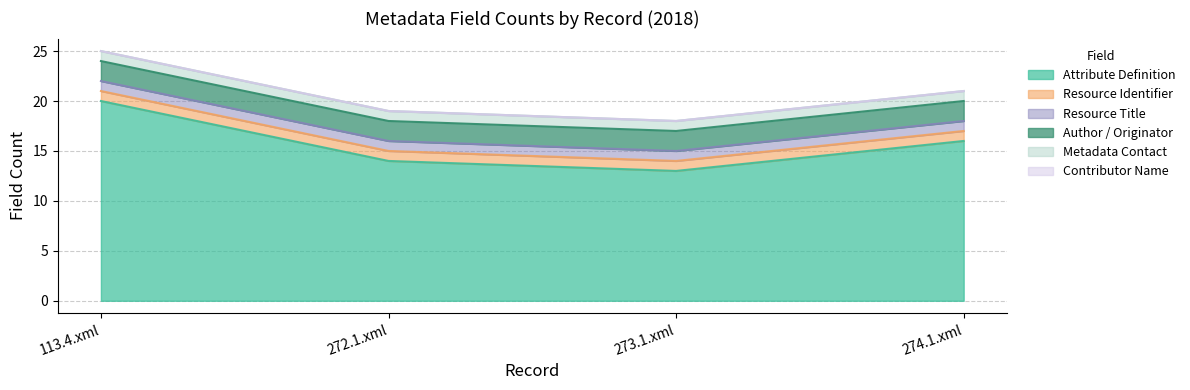

At how many categories does at least one series exceed 2?

4